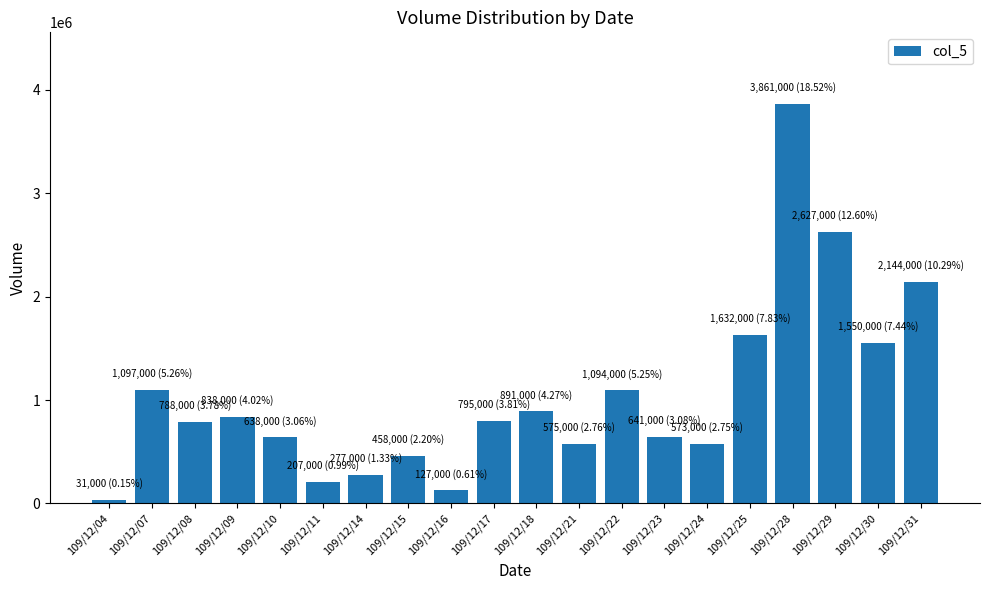

Which has a higher value, 109/12/30 or 109/12/23?

109/12/30